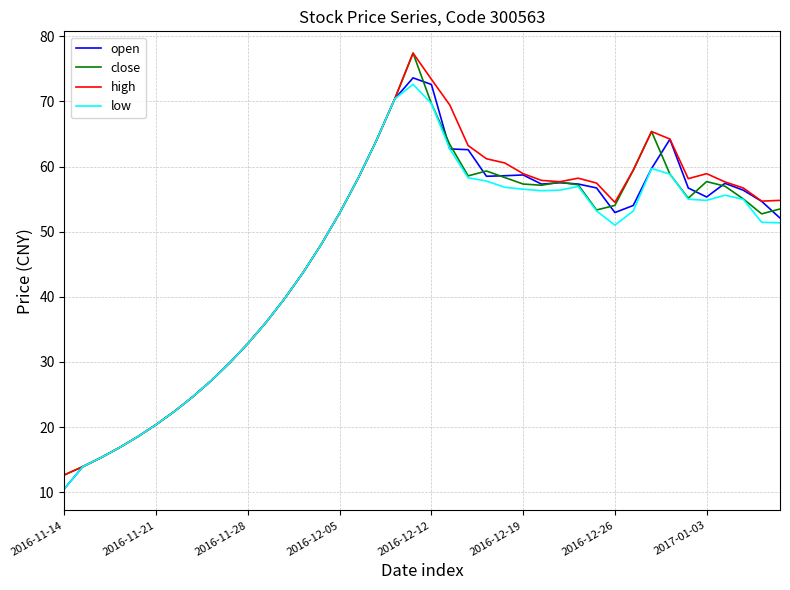

What is the greatest value displayed?

77.4